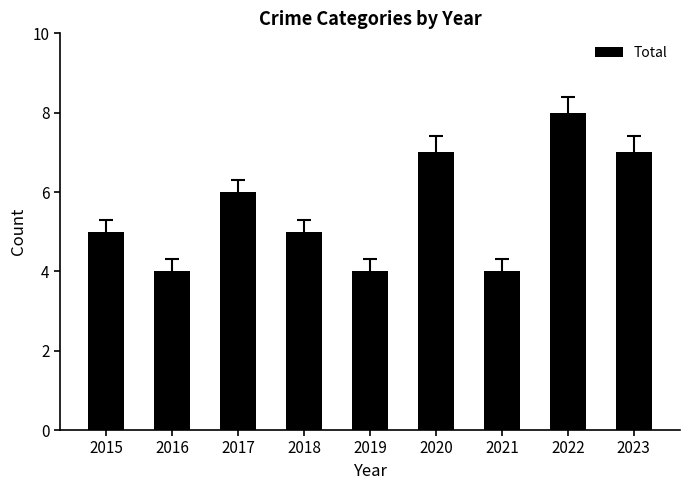

What value does the data have at 2021?

4